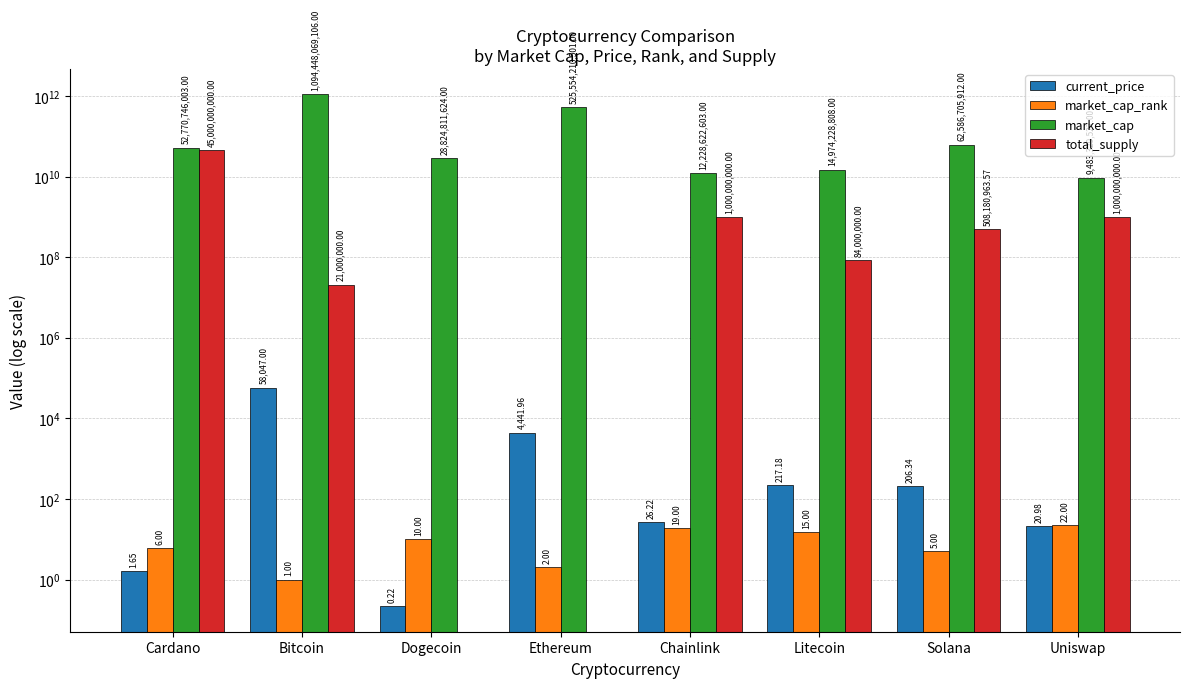

Rank the series at Cardano from highest to lowest value.

market_cap, total_supply, market_cap_rank, current_price